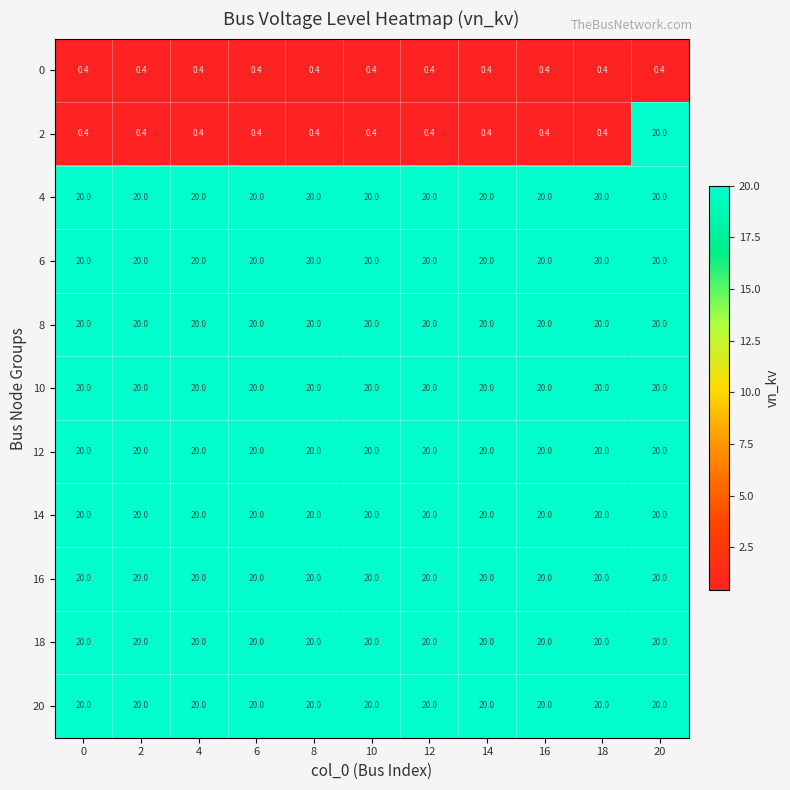

The 20 series shows 20.0 at 10. True or false?

True